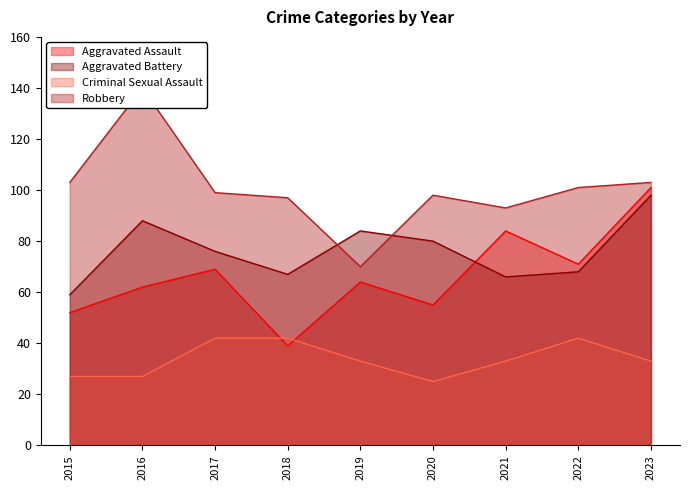

What are all the series names shown in the legend?

Aggravated Assault, Aggravated Battery, Criminal Sexual Assault, Robbery